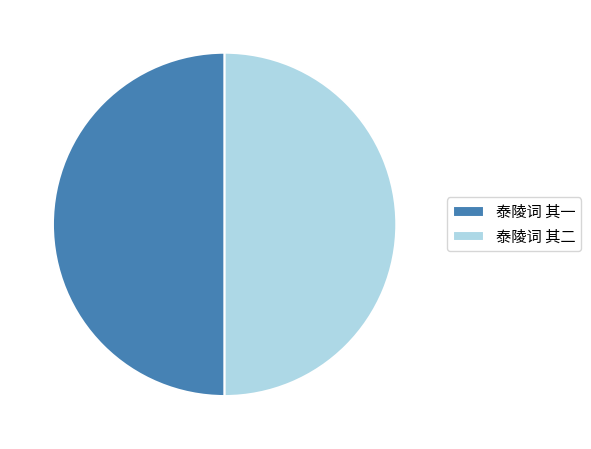

The 泰陵词 其一 slice represents 56% of the pie. True or false?

False